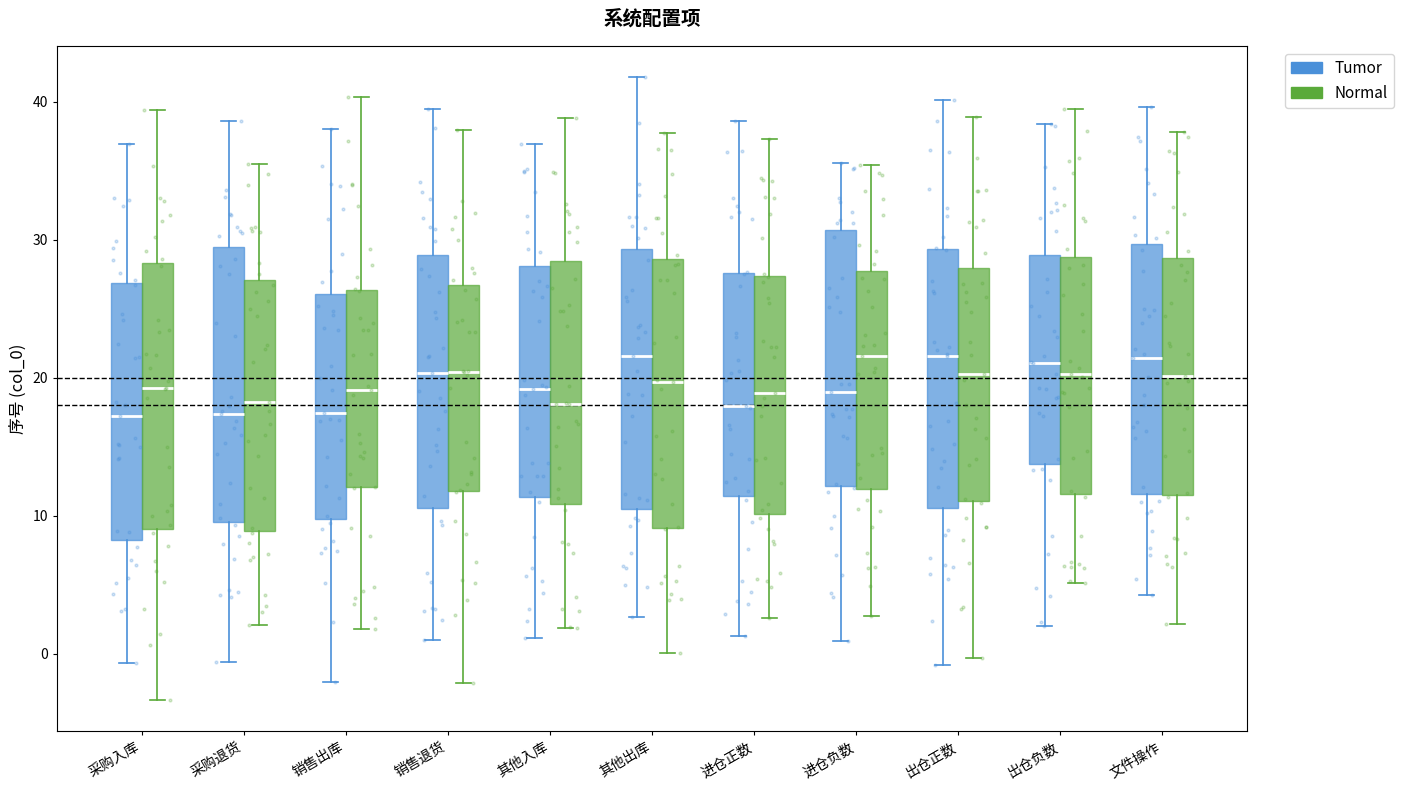

Reading left to right, transcribe this box plot: for each box, give where its median line is, the range the box spans, and where its two whiskers end, as read against the y-axis. The values are not printed on the chart, so give them approximately, as read against the axis.

采购入库 (Tumor): median 17, box 8 to 27, whiskers -1 to 37
采购入库 (Normal): median 19, box 9 to 28, whiskers -3 to 39
采购退货 (Tumor): median 17, box 10 to 29, whiskers -1 to 39
采购退货 (Normal): median 18, box 9 to 27, whiskers 2 to 35
销售出库 (Tumor): median 17, box 10 to 26, whiskers -2 to 38
销售出库 (Normal): median 19, box 12 to 26, whiskers 2 to 40
销售退货 (Tumor): median 20, box 11 to 29, whiskers 1 to 39
销售退货 (Normal): median 20, box 12 to 27, whiskers -2 to 38
其他入库 (Tumor): median 19, box 11 to 28, whiskers 1 to 37
其他入库 (Normal): median 18, box 11 to 28, whiskers 2 to 39
其他出库 (Tumor): median 22, box 10 to 29, whiskers 3 to 42
其他出库 (Normal): median 20, box 9 to 29, whiskers 0 to 38
进仓正数 (Tumor): median 18, box 11 to 28, whiskers 1 to 39
进仓正数 (Normal): median 19, box 10 to 27, whiskers 3 to 37
进仓负数 (Tumor): median 19, box 12 to 31, whiskers 1 to 36
进仓负数 (Normal): median 22, box 12 to 28, whiskers 3 to 35
出仓正数 (Tumor): median 22, box 11 to 29, whiskers -1 to 40
出仓正数 (Normal): median 20, box 11 to 28, whiskers 0 to 39
出仓负数 (Tumor): median 21, box 14 to 29, whiskers 2 to 38
出仓负数 (Normal): median 20, box 12 to 29, whiskers 5 to 40
文件操作 (Tumor): median 21, box 12 to 30, whiskers 4 to 40
文件操作 (Normal): median 20, box 12 to 29, whiskers 2 to 38